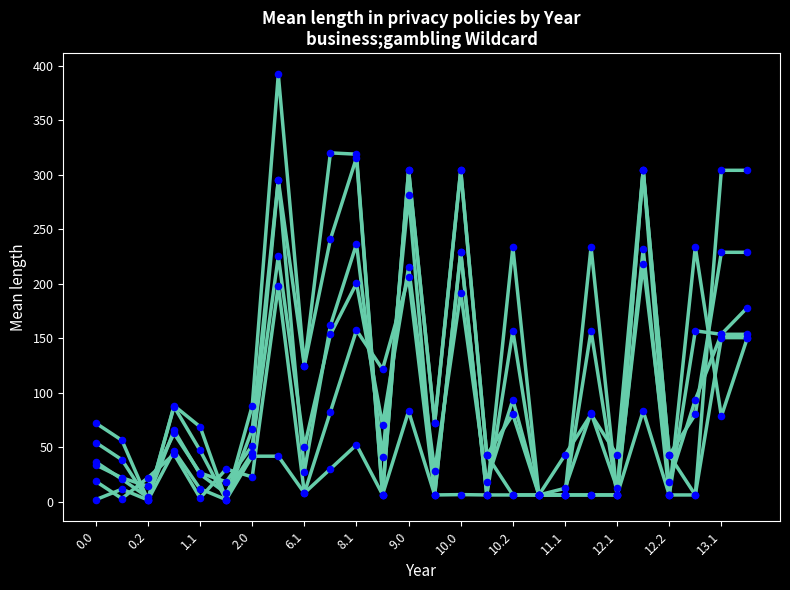

How many lines are shown in the chart?

6